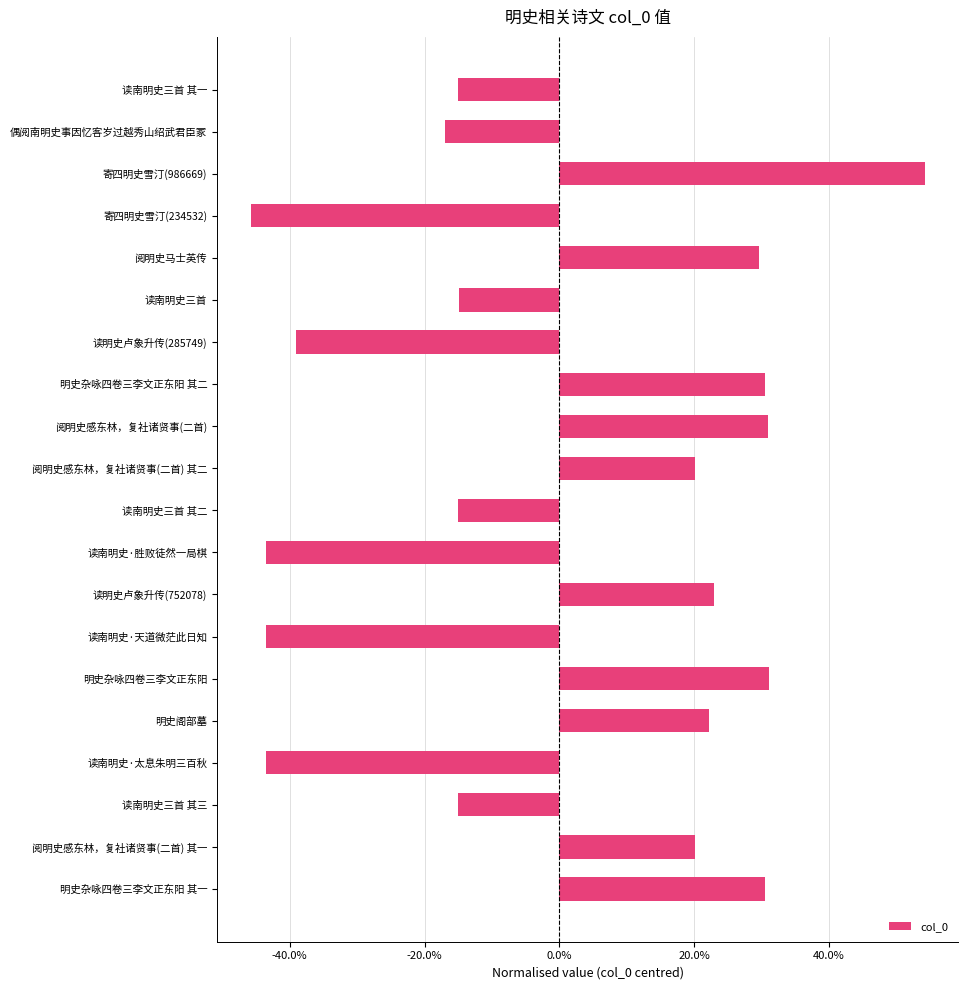

What is the minimum value shown in the chart?

-0.5